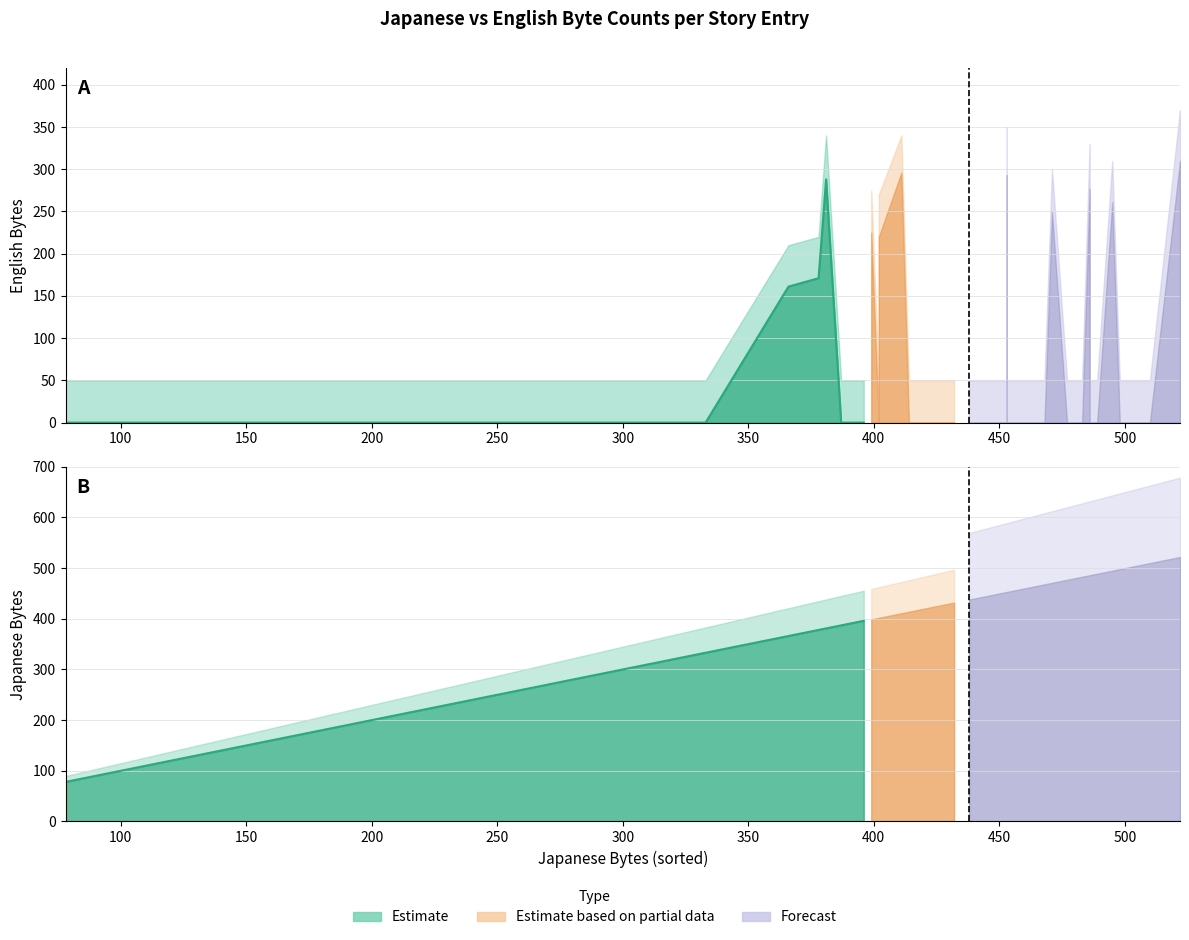

What is the total value across all series at 453?

1096